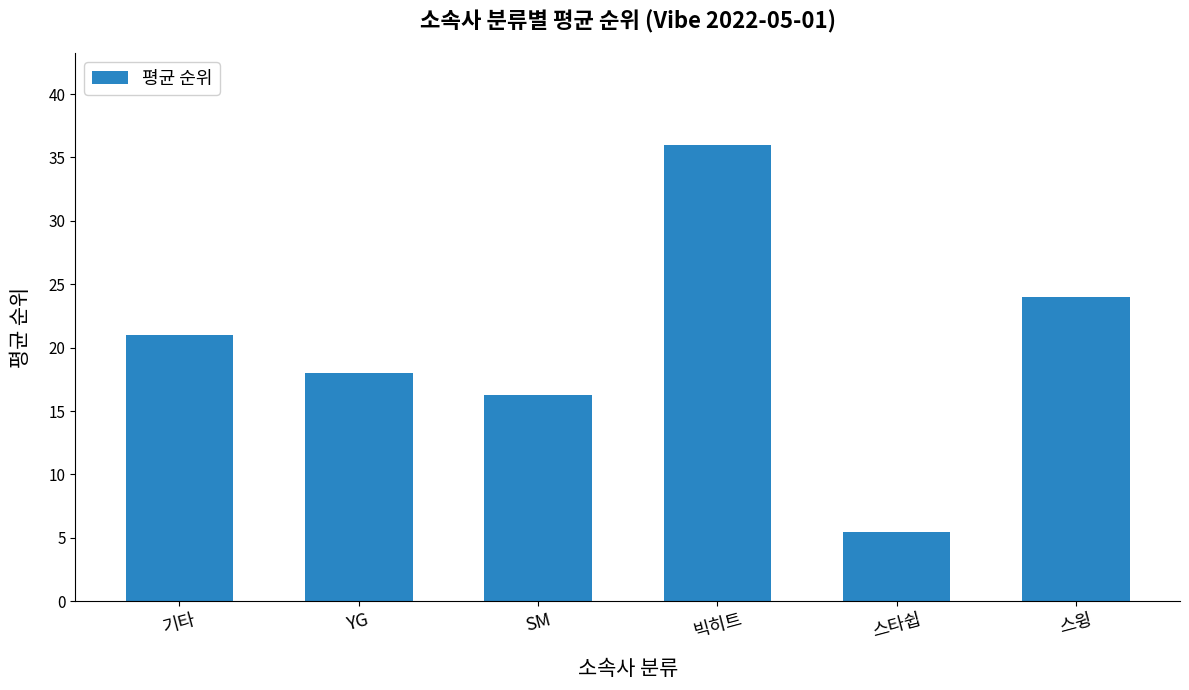

True or false: the data shows 9.4 at YG.

False